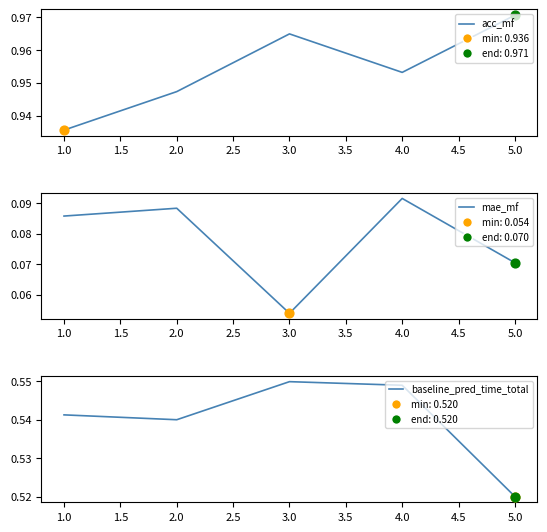

What is the total value across all series at 1.0?

1.6